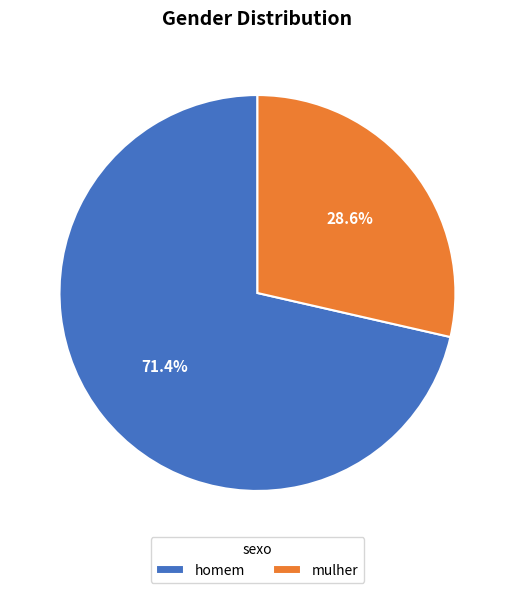

Which category has the smallest portion of the pie?

mulher